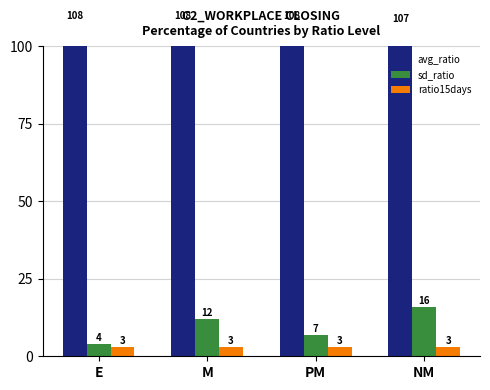

Is the value of avg_ratio at NM greater than the value of sd_ratio at M?

Yes